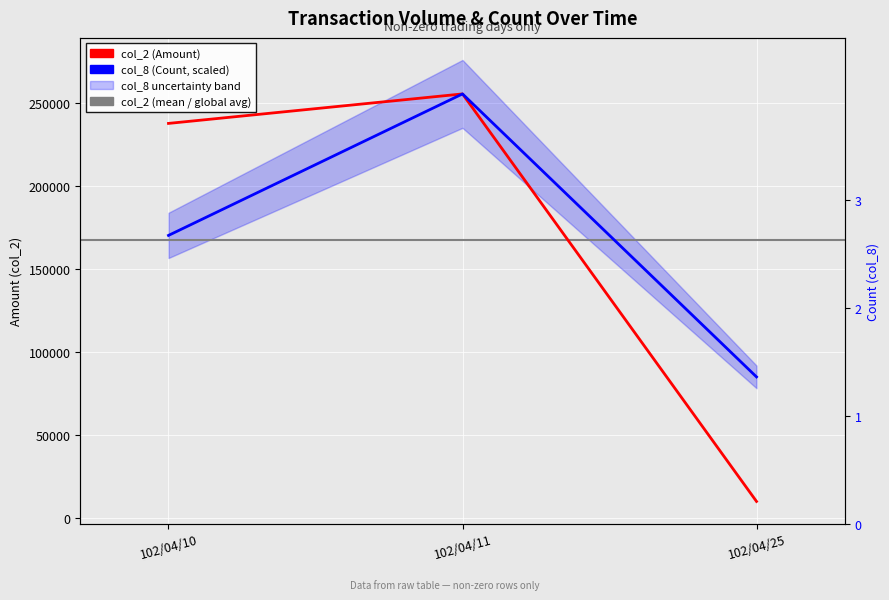

Which series has the largest range (max minus min)?

col_2 (Amount)